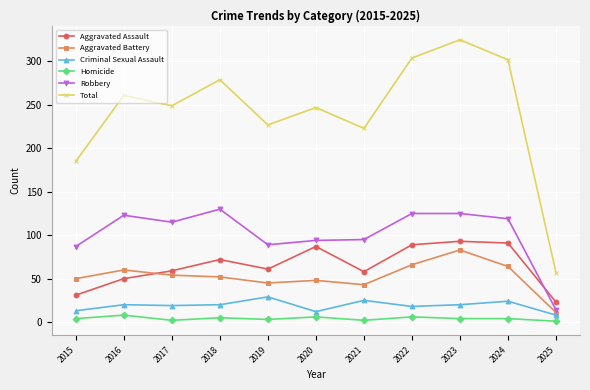

What is the highest value of the Criminal Sexual Assault series?

29